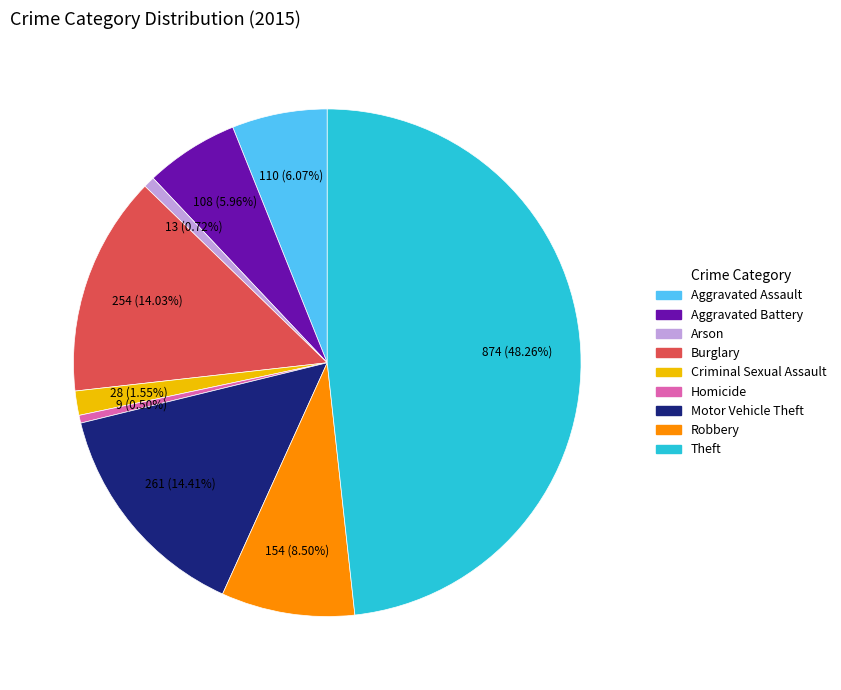

To the nearest percent, what is the difference between the Aggravated Assault and Theft slice percentages?

42%